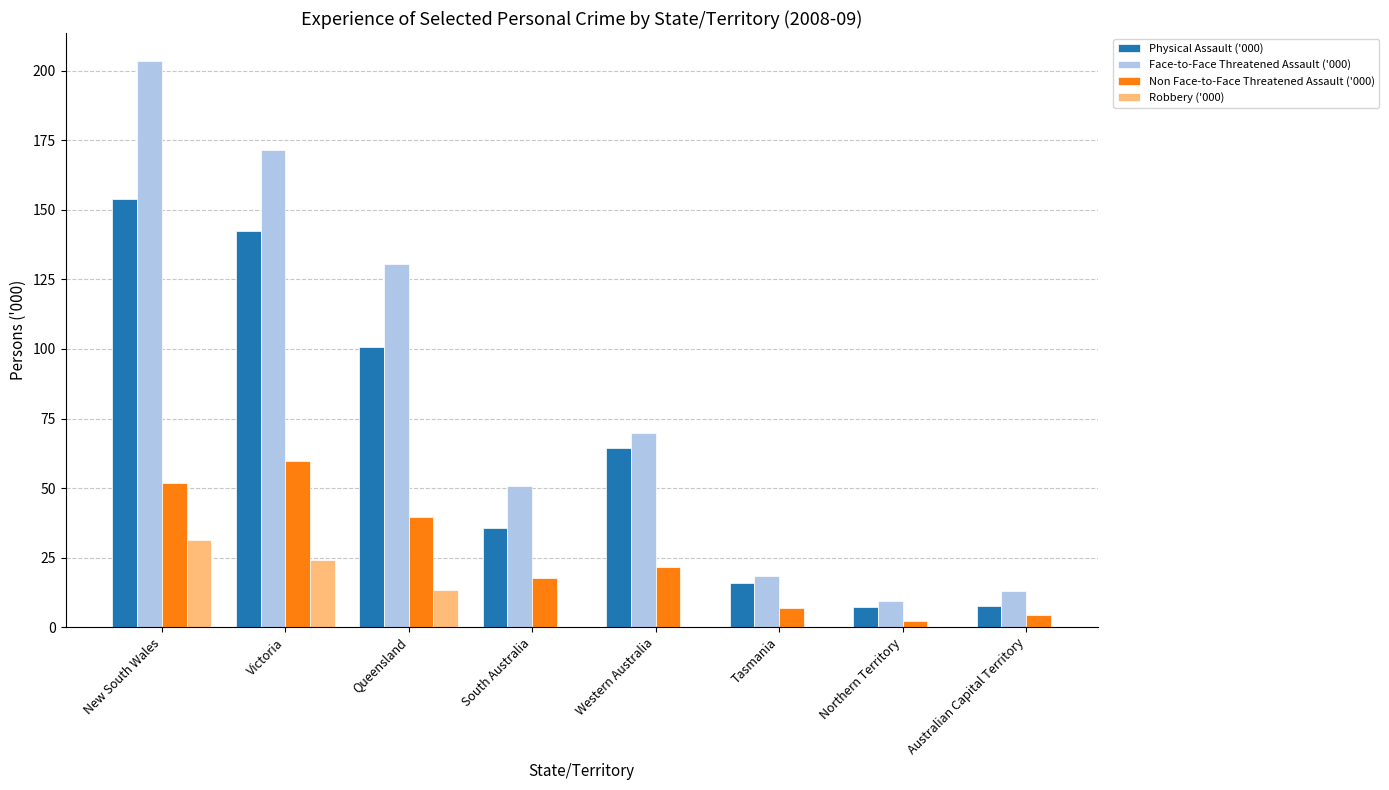

At how many categories does at least one series exceed 202?

1